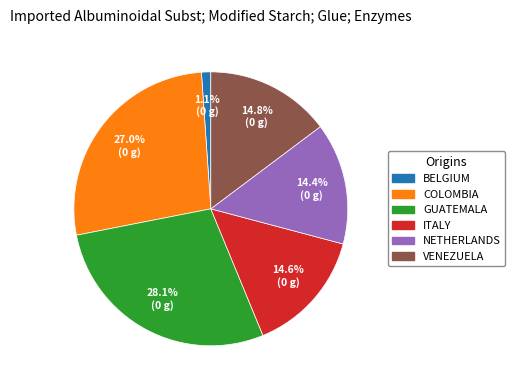

Is there a majority slice in this chart?

No